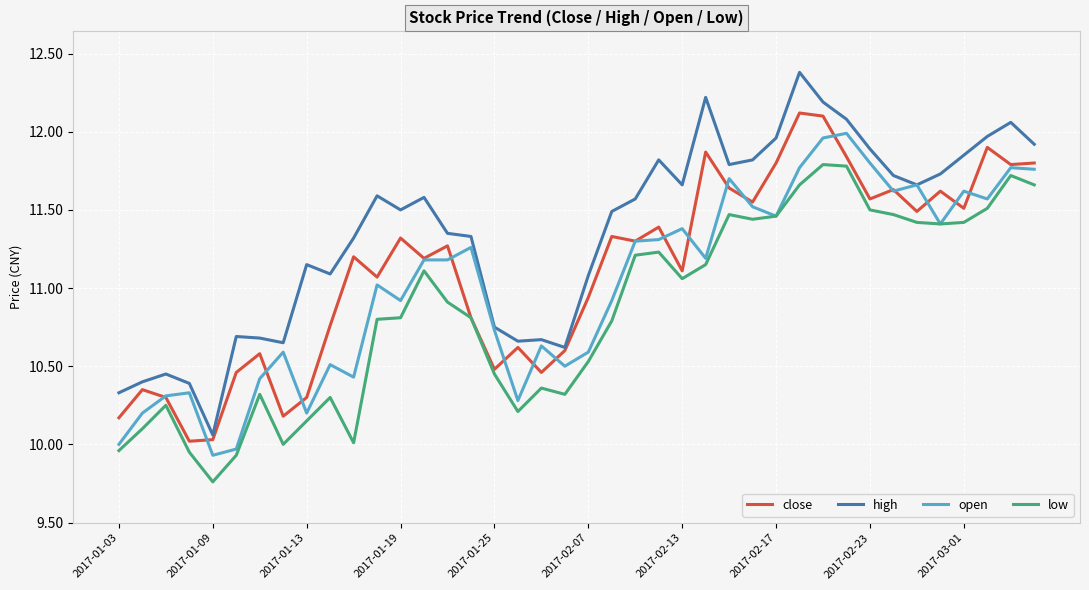

Rank the series by their average value, from highest to lowest.

high, close, open, low